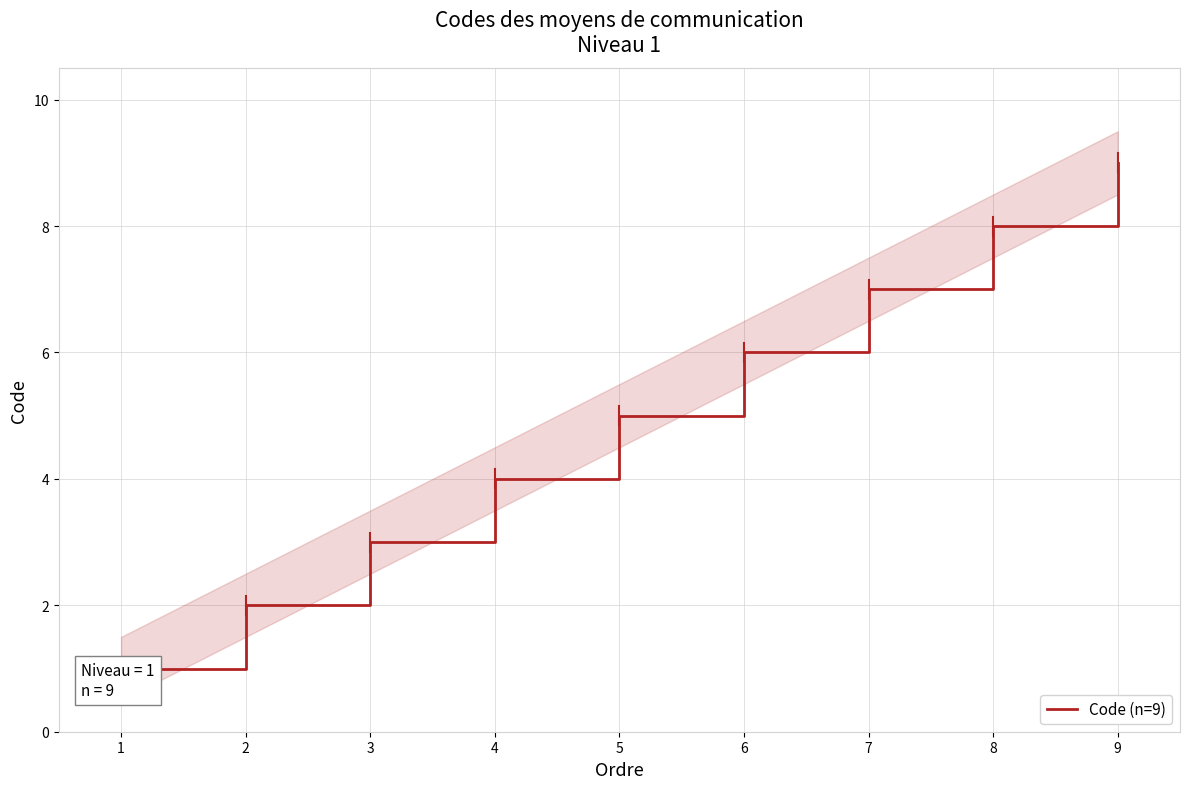

Which category has the highest value across all series?

9